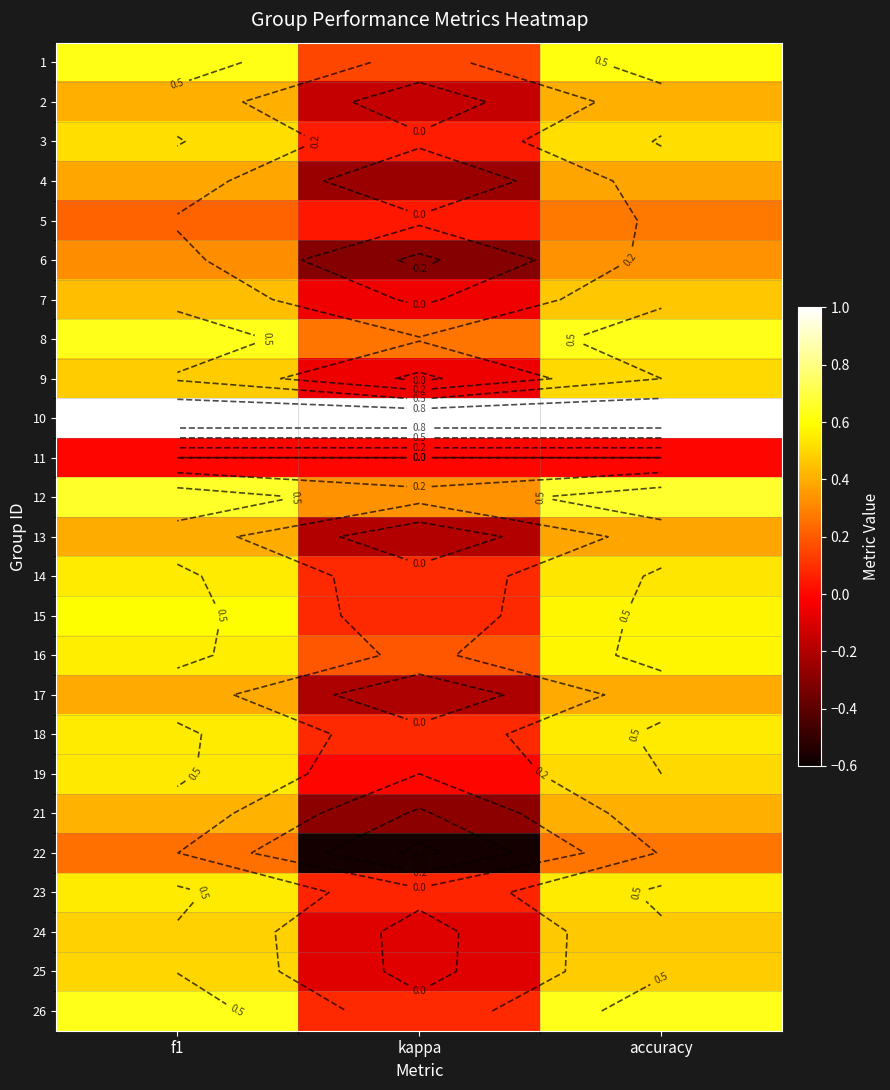

The value of 23 at kappa is 0.1. True or false?

True